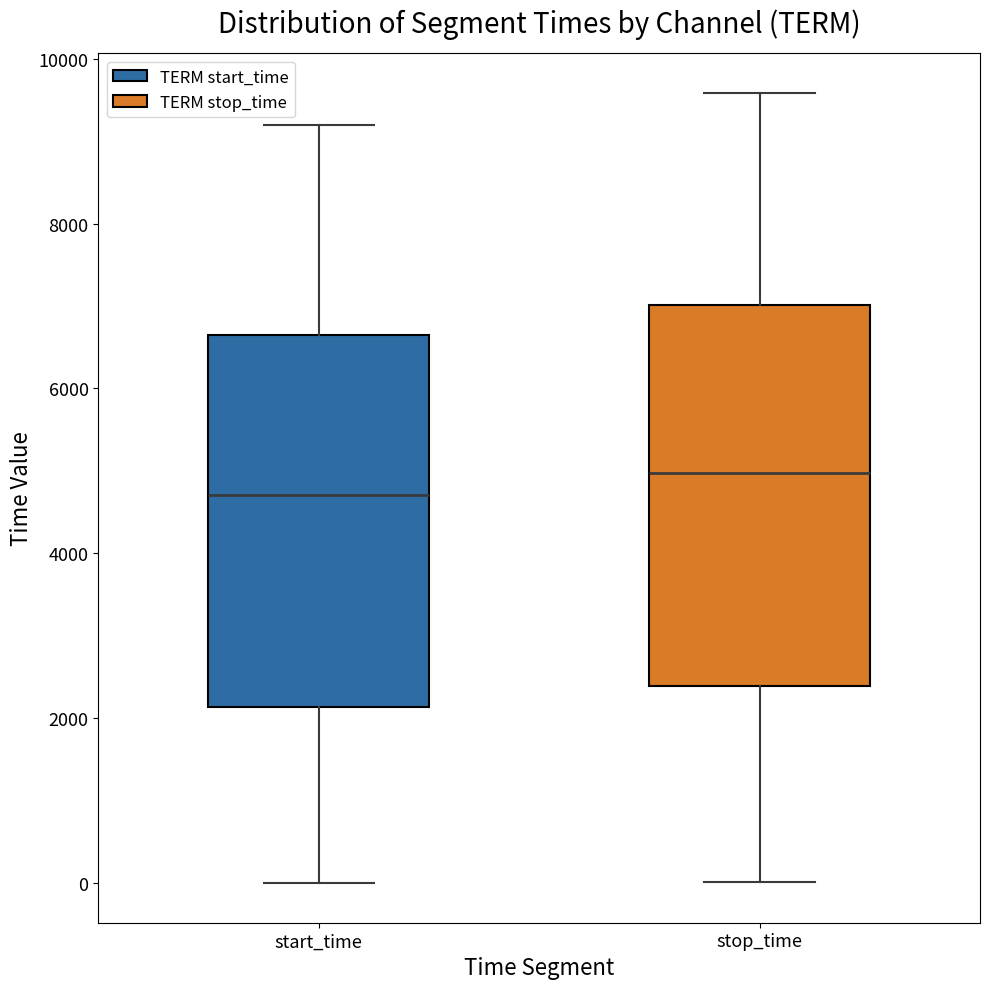

Where is the lower edge of the box for stop_time on the y-axis? The values are not printed on the chart, so give them approximately, as read against the axis.

2400